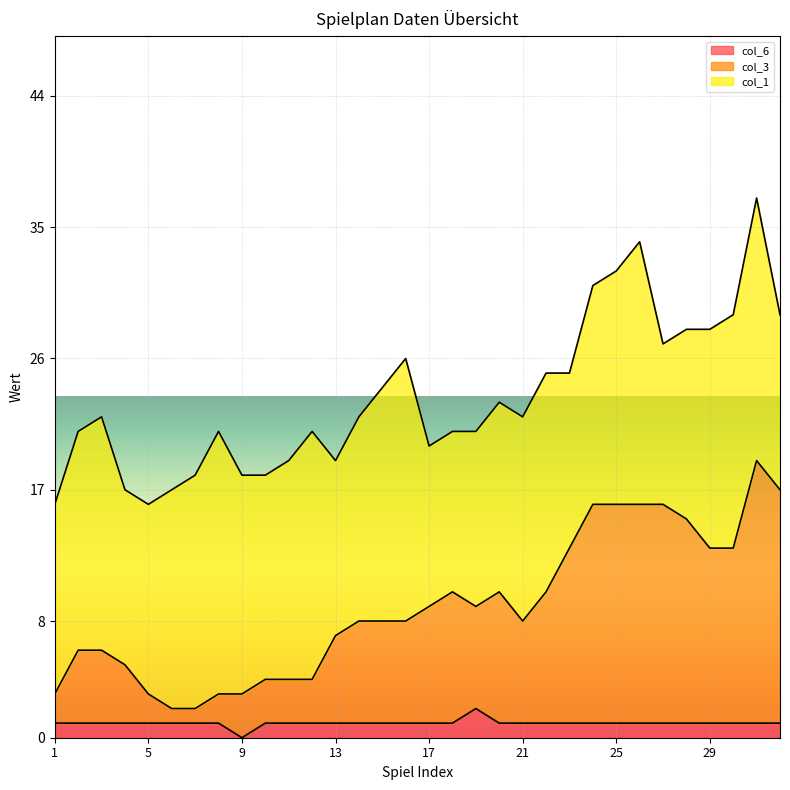

Does the chart display data point markers on the line(s)?

No